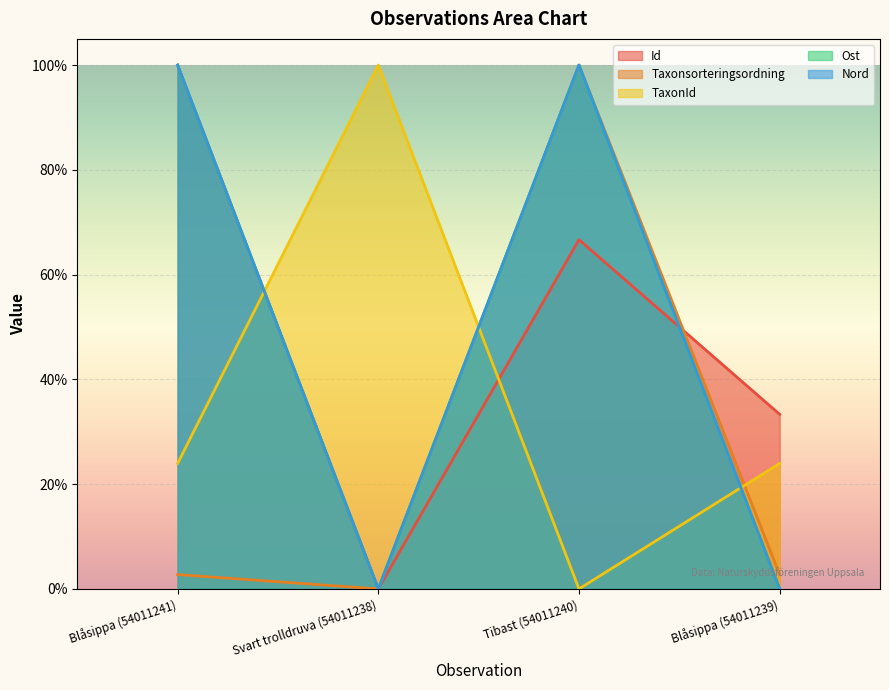

True or false: Ost and Nord intersect in this chart.

False